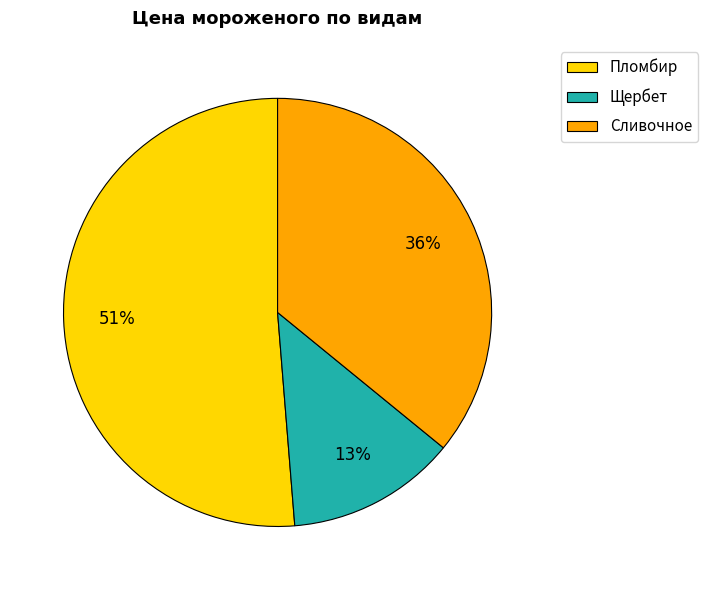

Is there any slice that represents more than half of the pie?

Yes